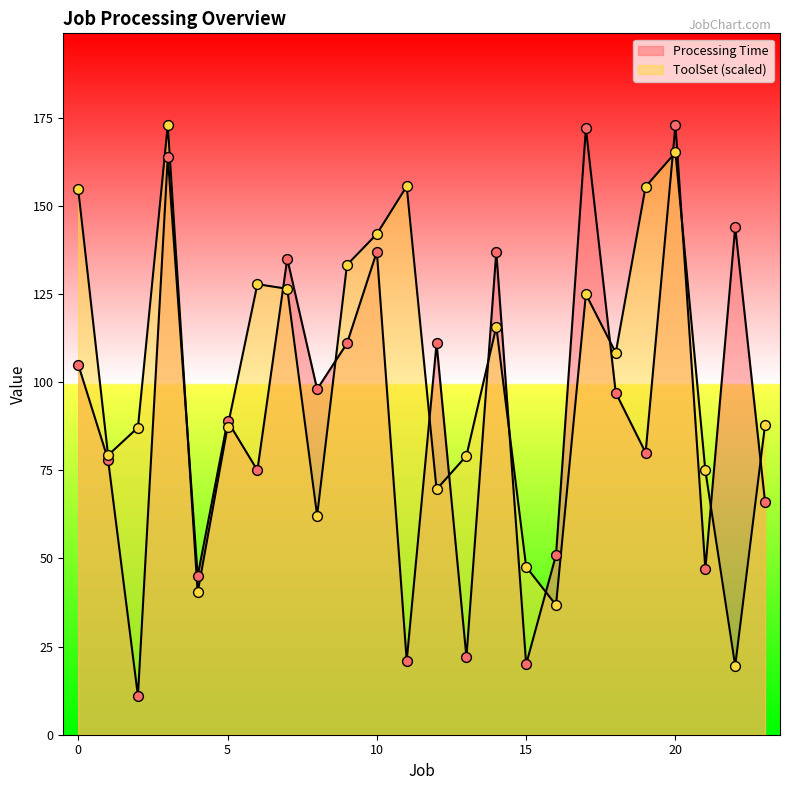

Is the value of Processing Time at 11 greater than the value of ToolSet (scaled) at 18?

No